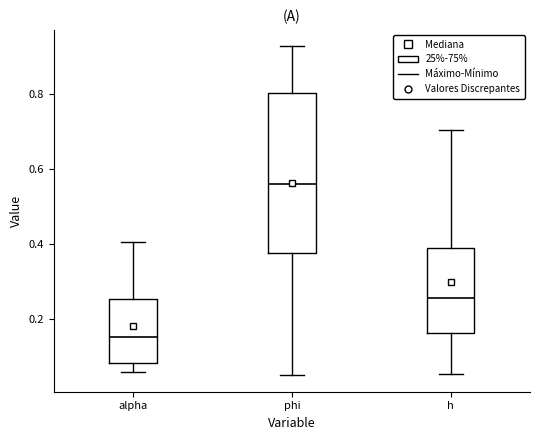

Which box's median line is the lowest?

alpha